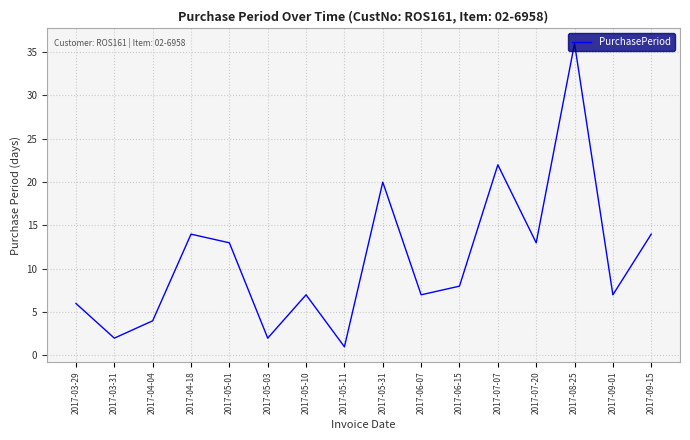

What is the maximum value shown in the chart?

36